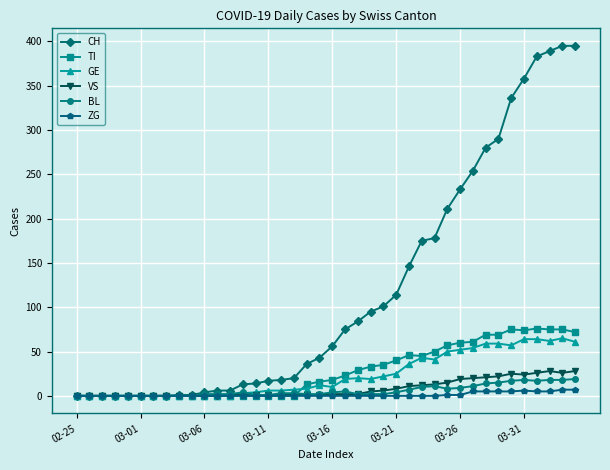

Which series has the largest total across all categories?

CH